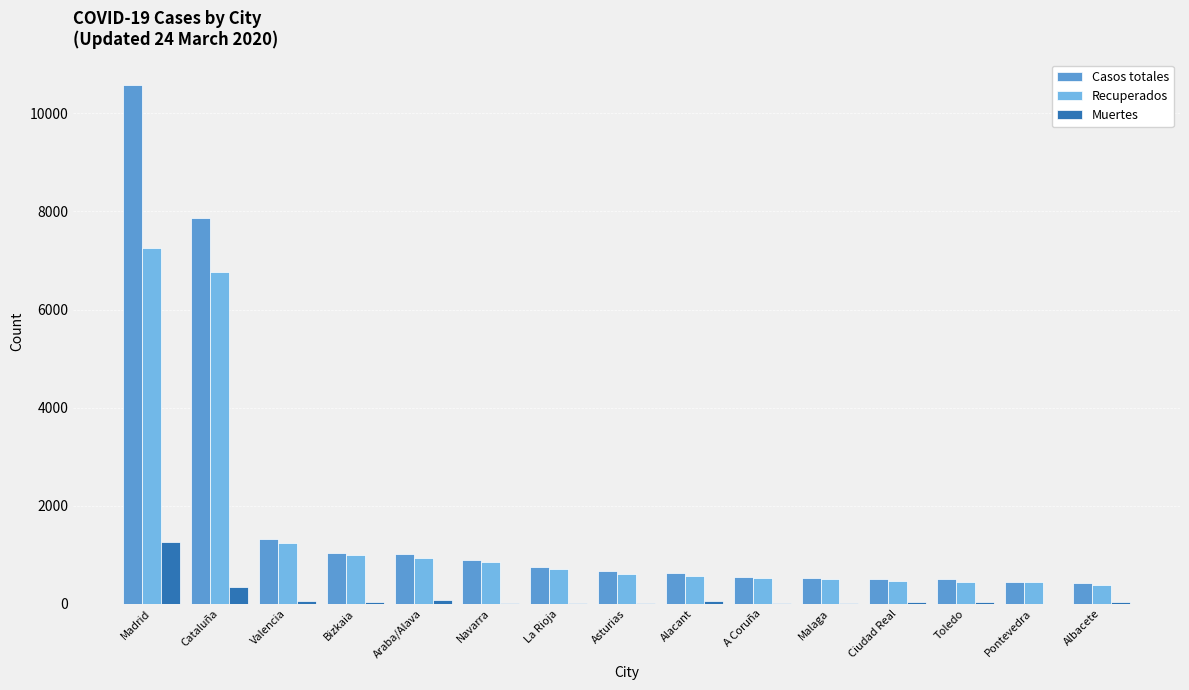

Is the value of Casos totales at Alacant greater than the value of Muertes at Alacant?

Yes